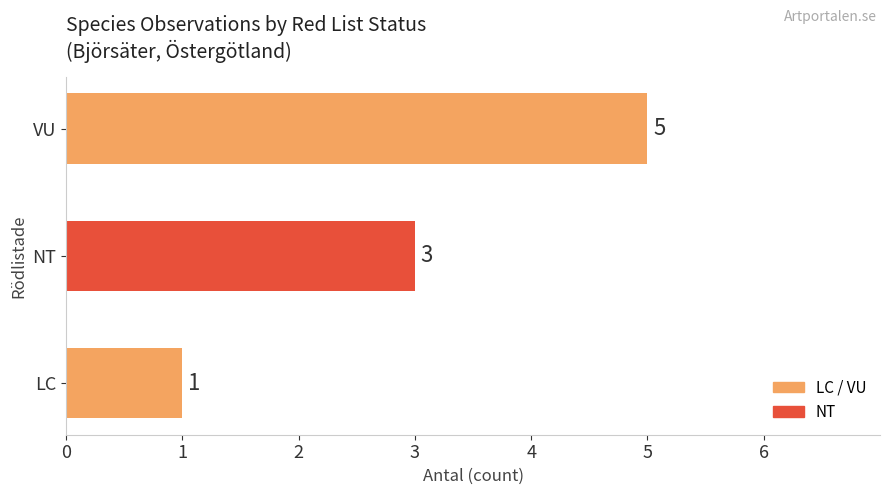

Count the number of data series in this chart.

1